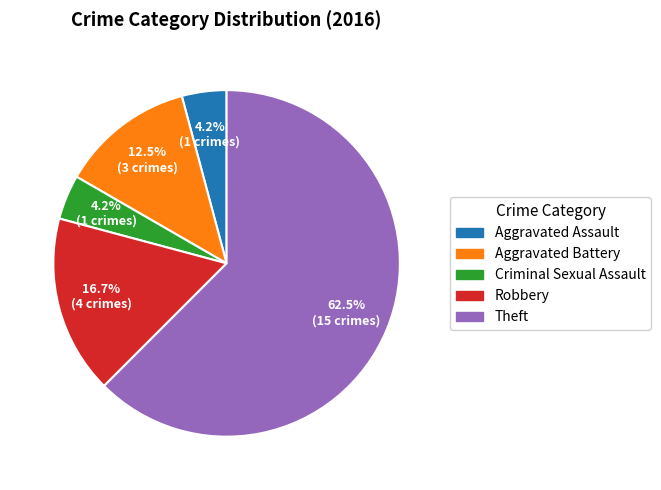

Which slice is the largest?

Theft